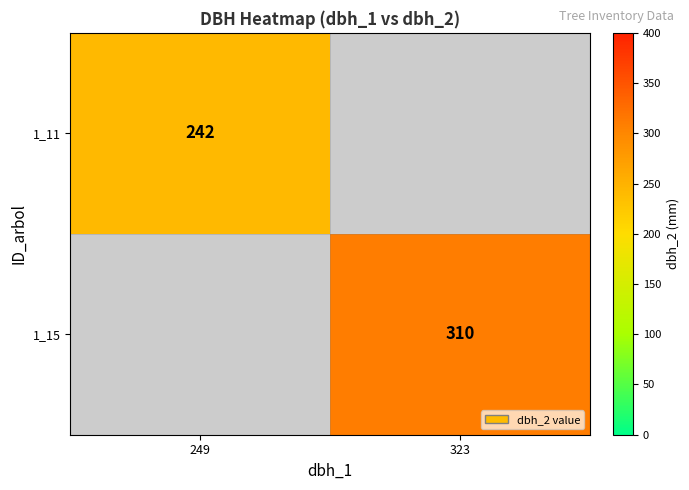

Is the value of 1_15 at 323 greater than the value of 1_11 at 249?

Yes